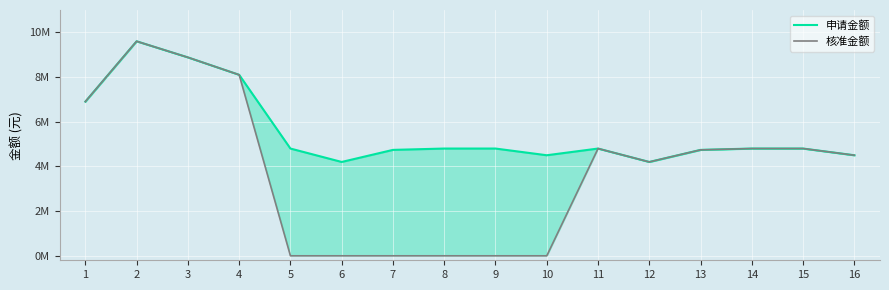

True or false: 申请金额 and 核准金额 cross at least once.

False